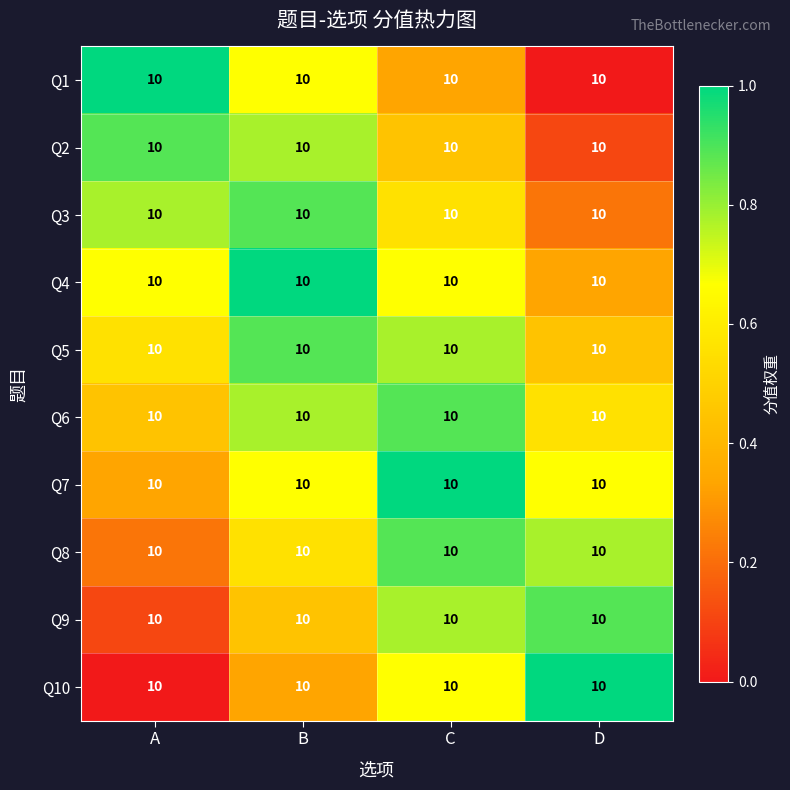

What is the average value of the Q5 series?

0.7